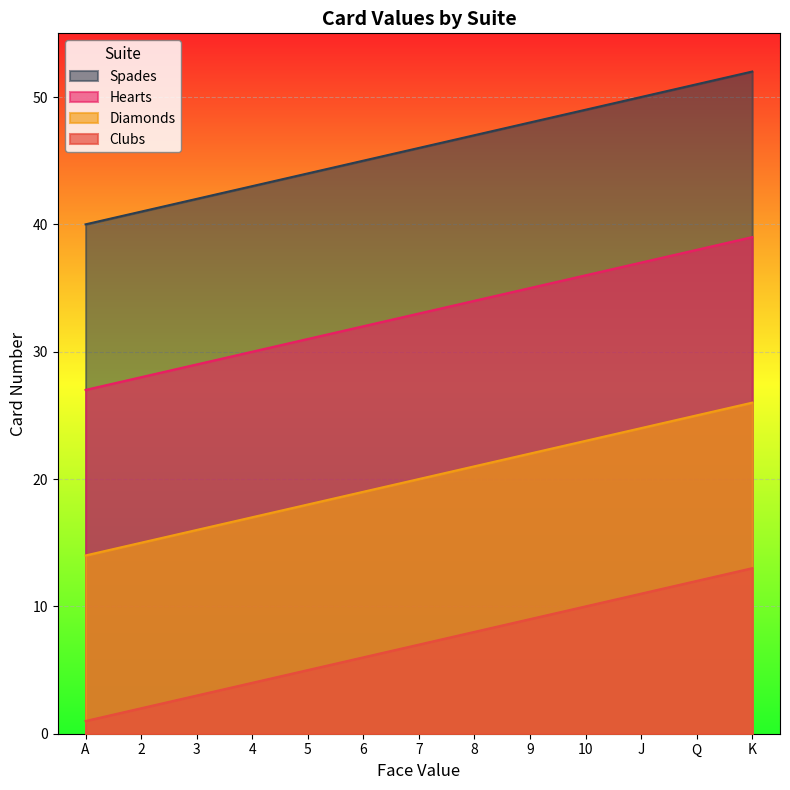

What is the highest value of the Spades series?

52